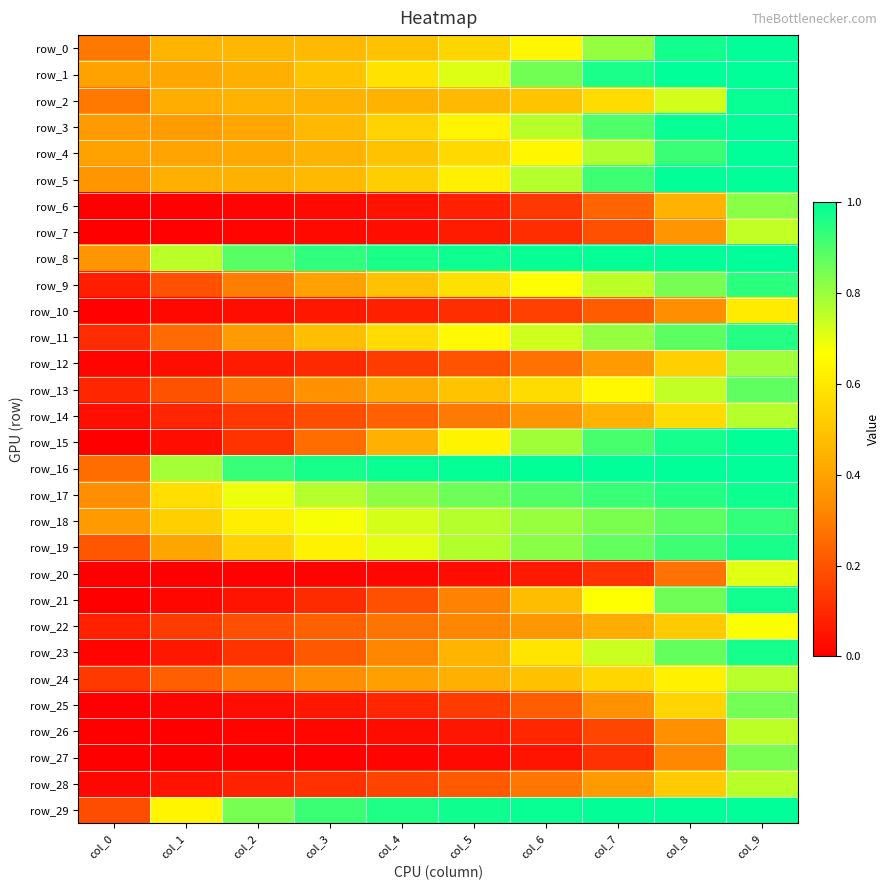

List the labels in order of row_15 value, smallest first.

col_0, col_1, col_2, col_3, col_4, col_5, col_6, col_7, col_8, col_9